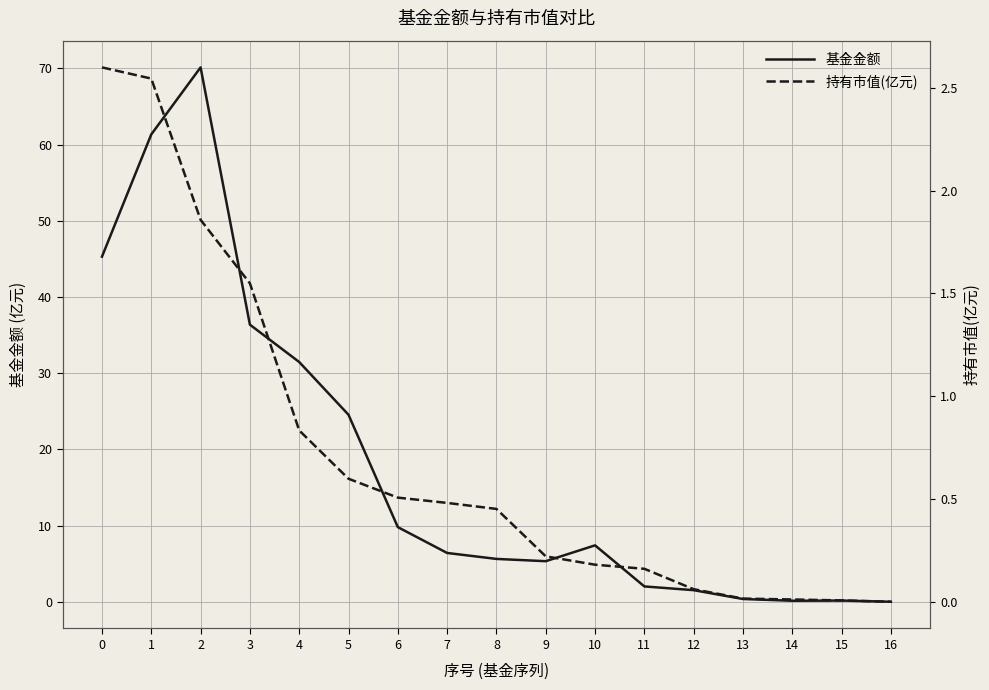

Read the 基金金额 value at 13.

0.4